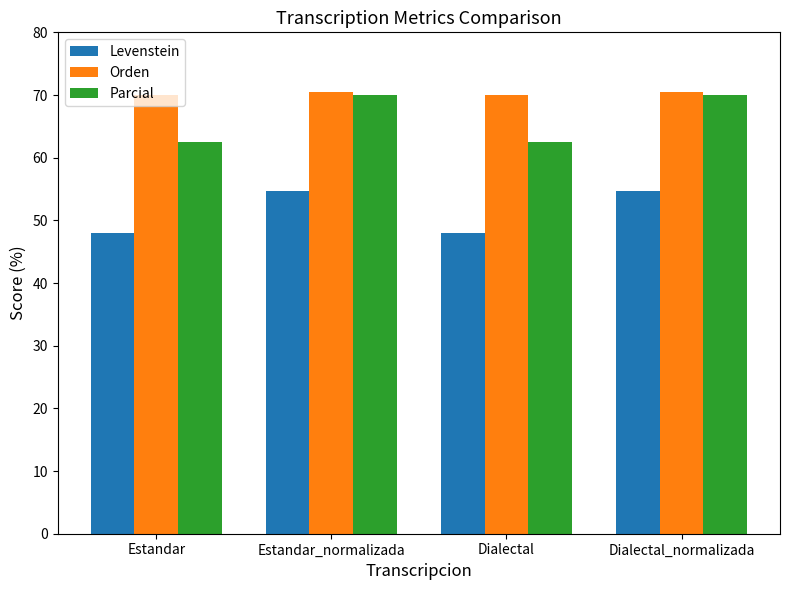

At Dialectal, list the series in order from smallest to largest.

Levenstein, Parcial, Orden